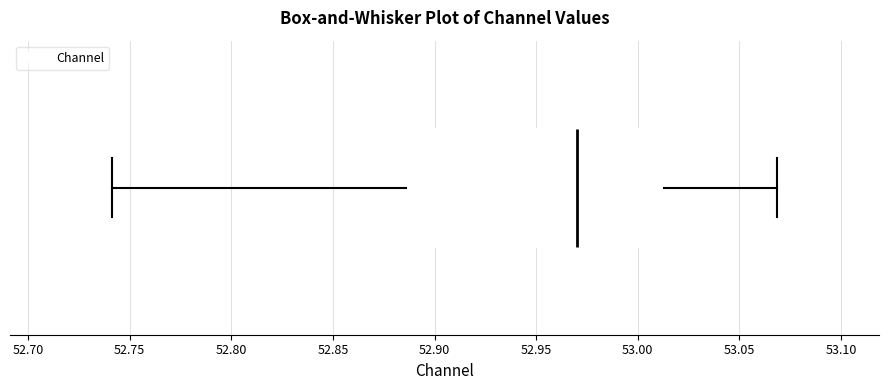

Transcribe this box plot: give where the median line is, the range the box spans, and where the two whiskers end, as read against the x-axis. The values are not printed on the chart, so give them approximately, as read against the axis.

median 52.970, box 52.885 to 53.015, whiskers 52.740 to 53.070